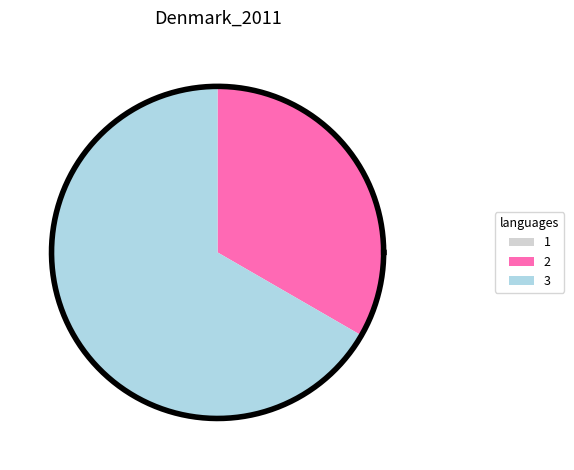

What percentage is the 2 slice, to the nearest percent?

33%